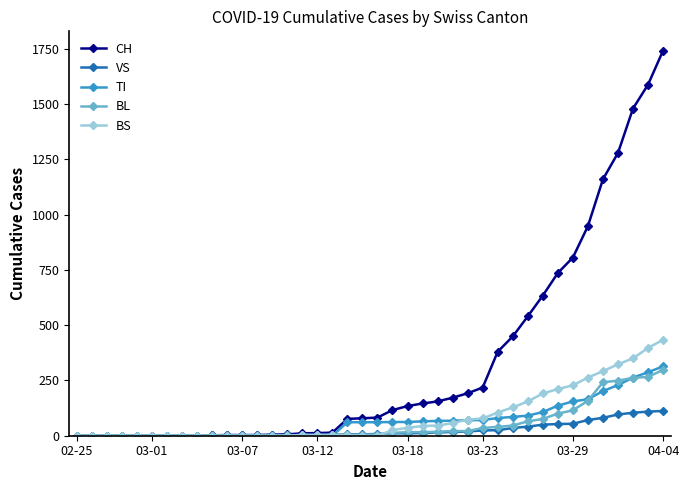

What is the maximum value for VS?

112